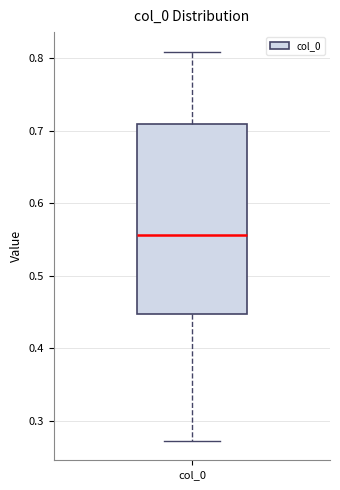

Read this box plot against the y-axis: the position of the median line, the range covered by the box, and the ends of both whiskers. The values are not printed on the chart, so give them approximately, as read against the axis.

median 0.56, box 0.45 to 0.71, whiskers 0.27 to 0.81